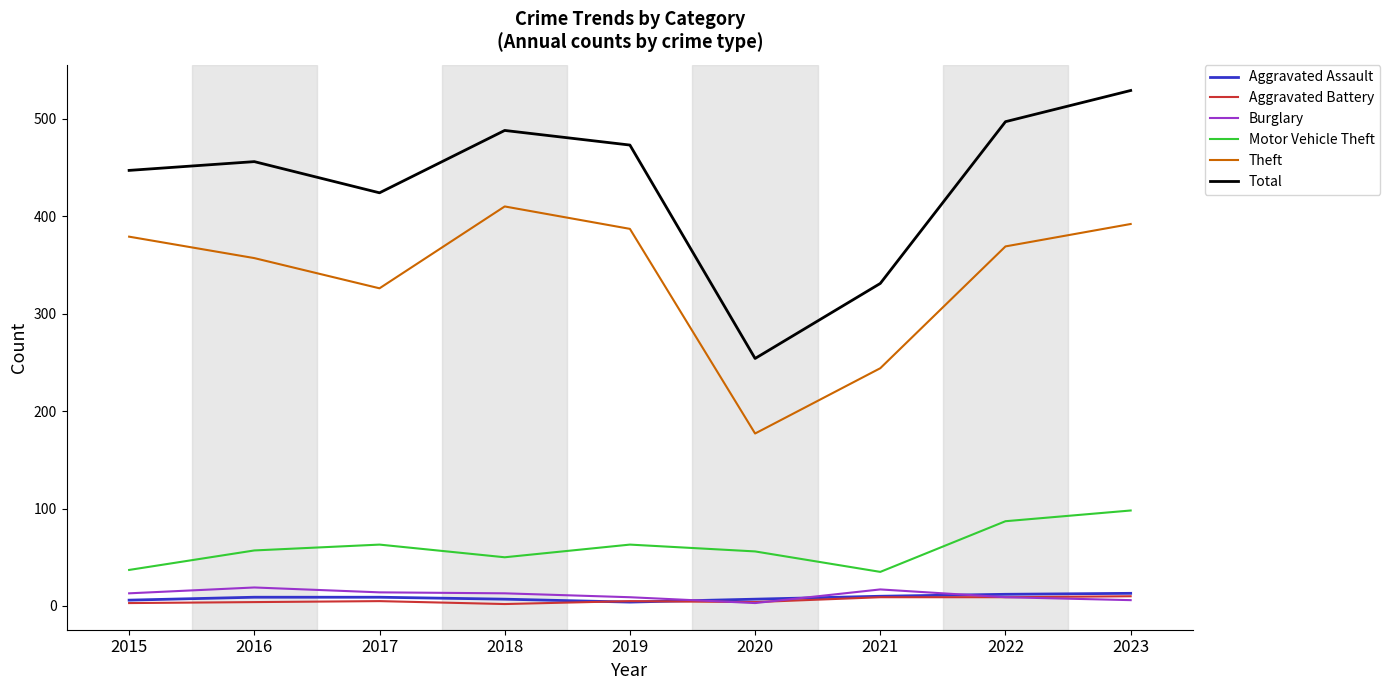

True or false: Theft and Burglary cross at least once.

False